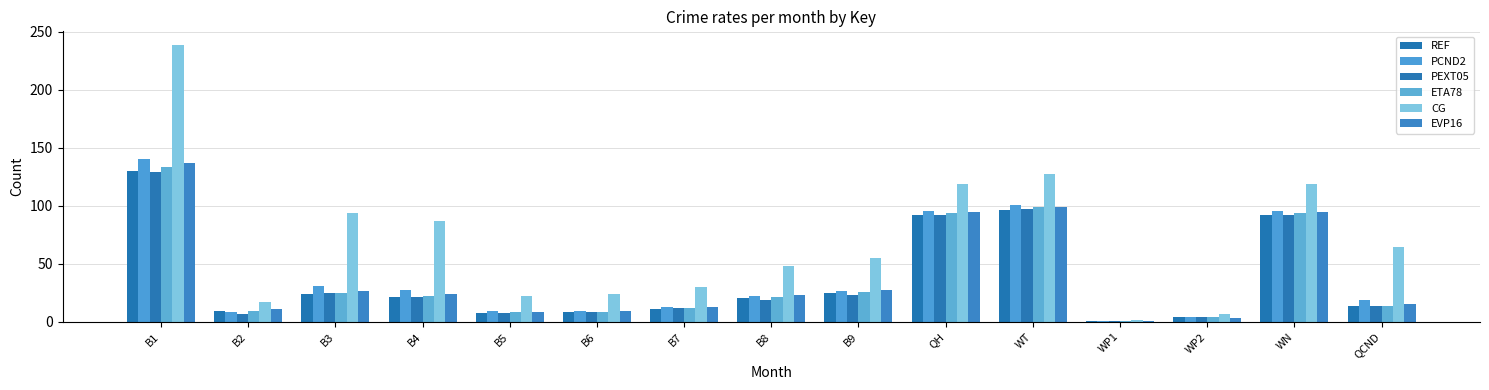

Are the bars horizontal?

No